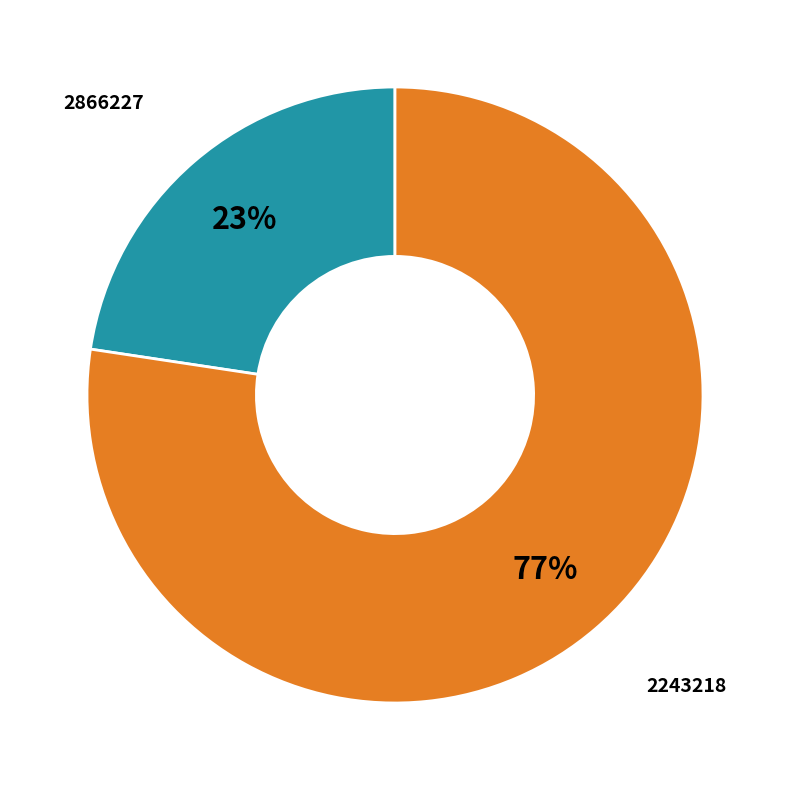

Is there a majority slice in this chart?

Yes